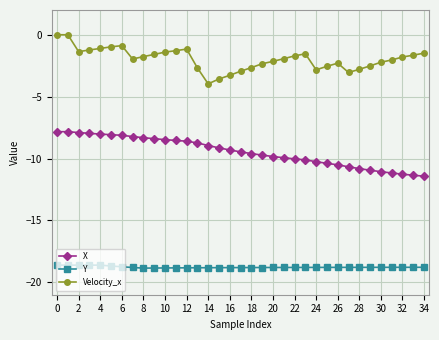

True or false: Y and Velocity_x intersect in this chart.

False